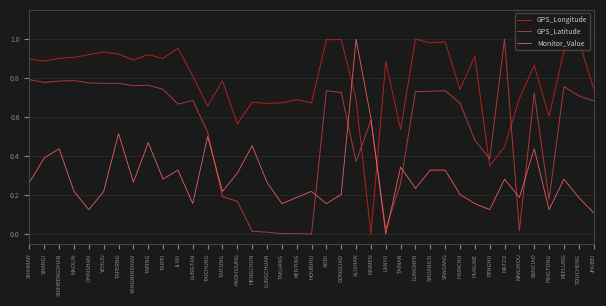

What is the sum of the GPS_Latitude values at KEELUNG and LUNGMEN?

1.5